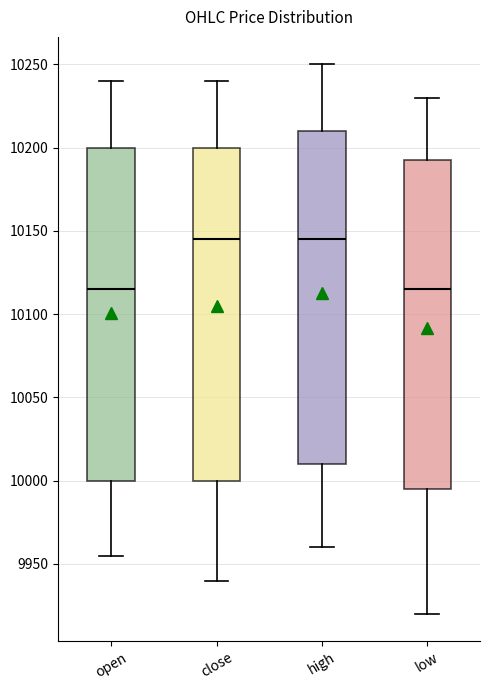

Reading left to right, read every box against the y-axis: the position of its median line, the range the box covers, and the ends of its whiskers. The values are not printed on the chart, so give them approximately, as read against the axis.

open: median 10115, box 10000 to 10200, whiskers 9955 to 10240
close: median 10145, box 10000 to 10200, whiskers 9940 to 10240
high: median 10145, box 10010 to 10210, whiskers 9960 to 10250
low: median 10115, box 9995 to 10195, whiskers 9920 to 10230